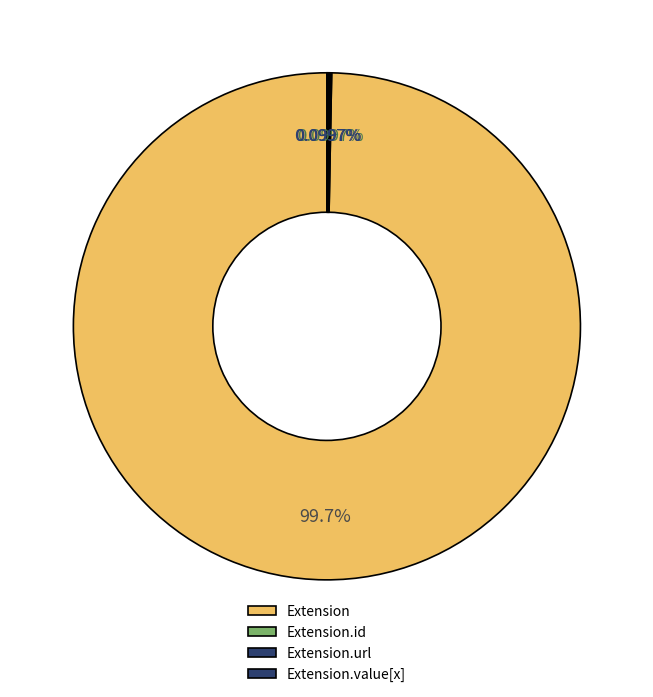

What portion of the pie excludes Extension.id?

100.0%